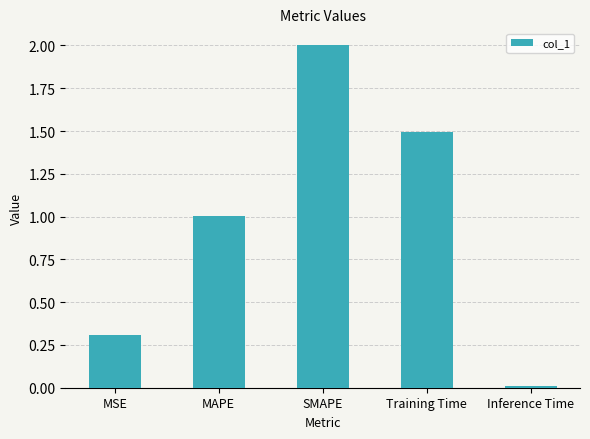

At which label is the value closest to 1?

MAPE